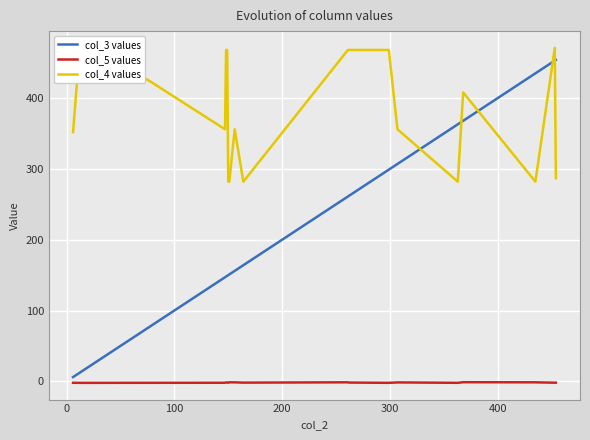

Count the number of data series in this chart.

3